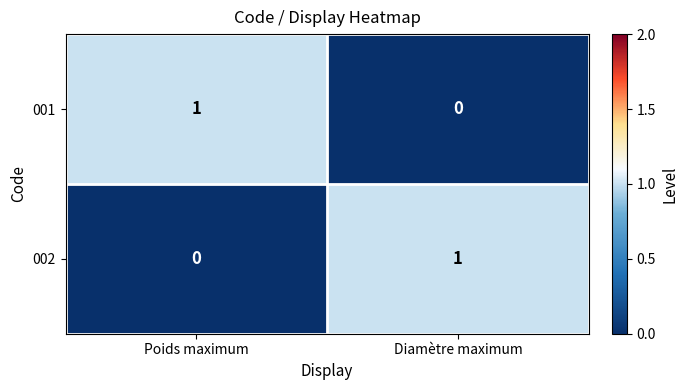

At Poids maximum, list the series in order from largest to smallest.

001, 002